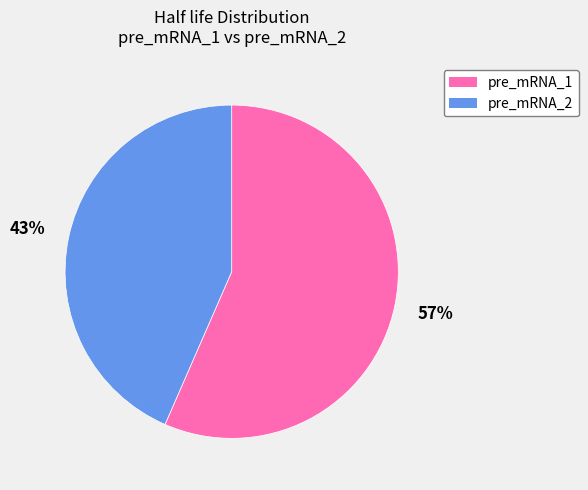

To the nearest percent, what is the average slice percentage?

50%